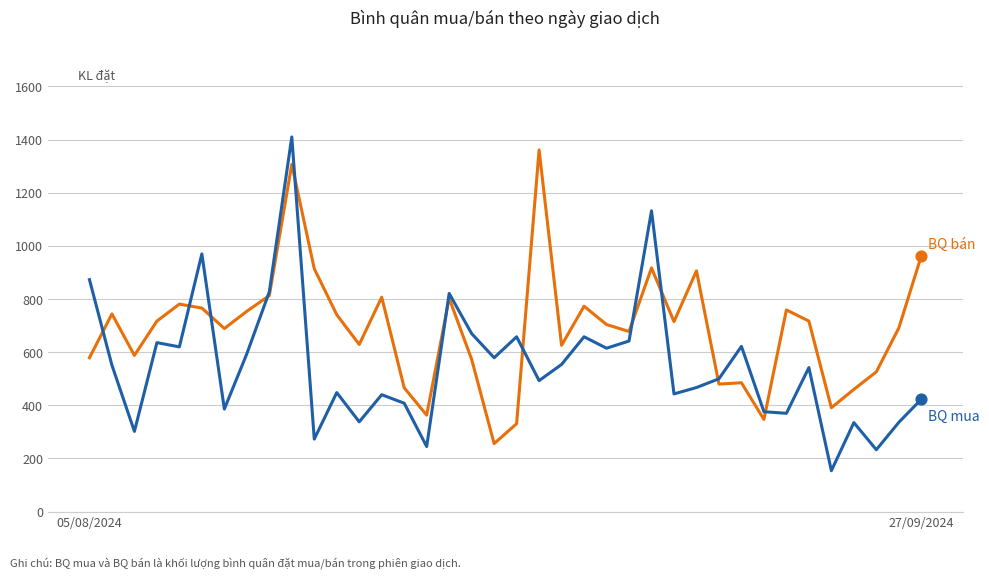

What is the greatest value displayed?

1410